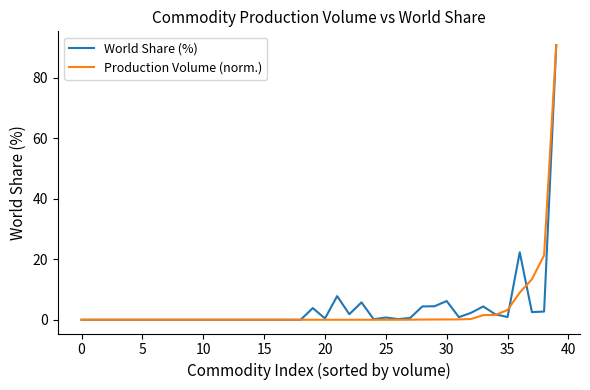

At which label is World Share (%) closest to 45?

36